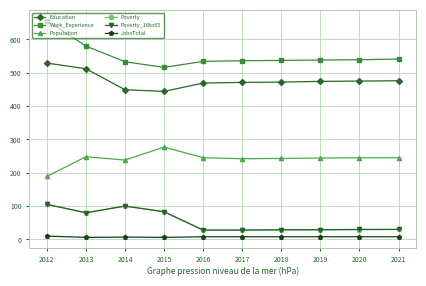

True or false: Poverty and Work_Experience cross at least once.

False